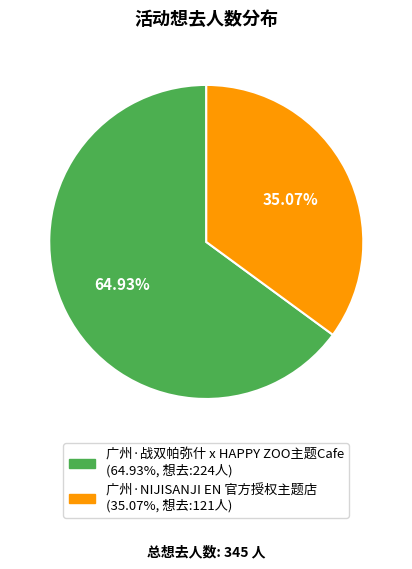

Is there any slice that represents more than half of the pie?

Yes